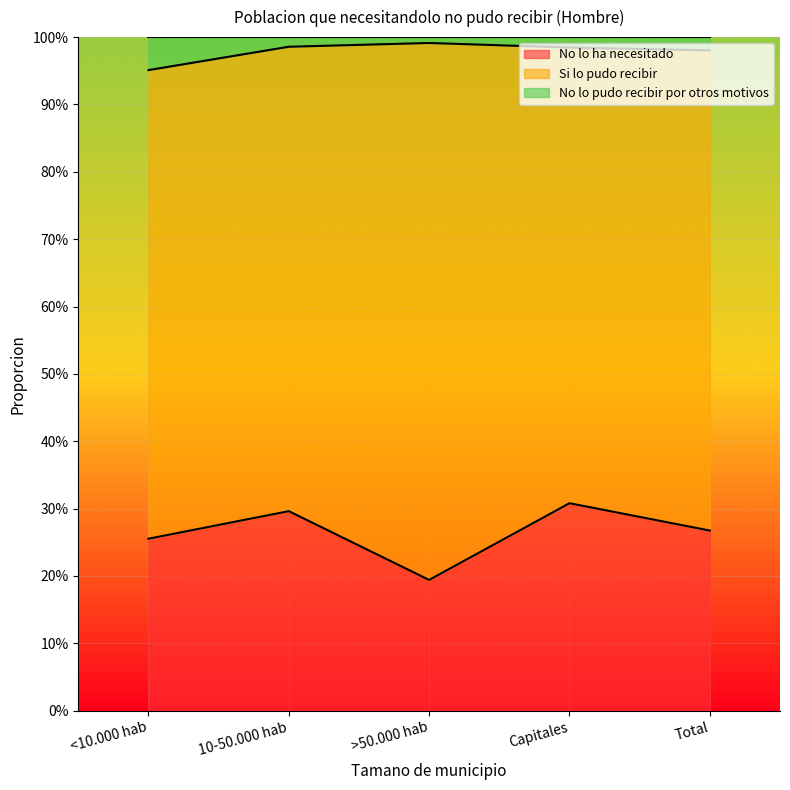

How many categories are shown in the chart?

5